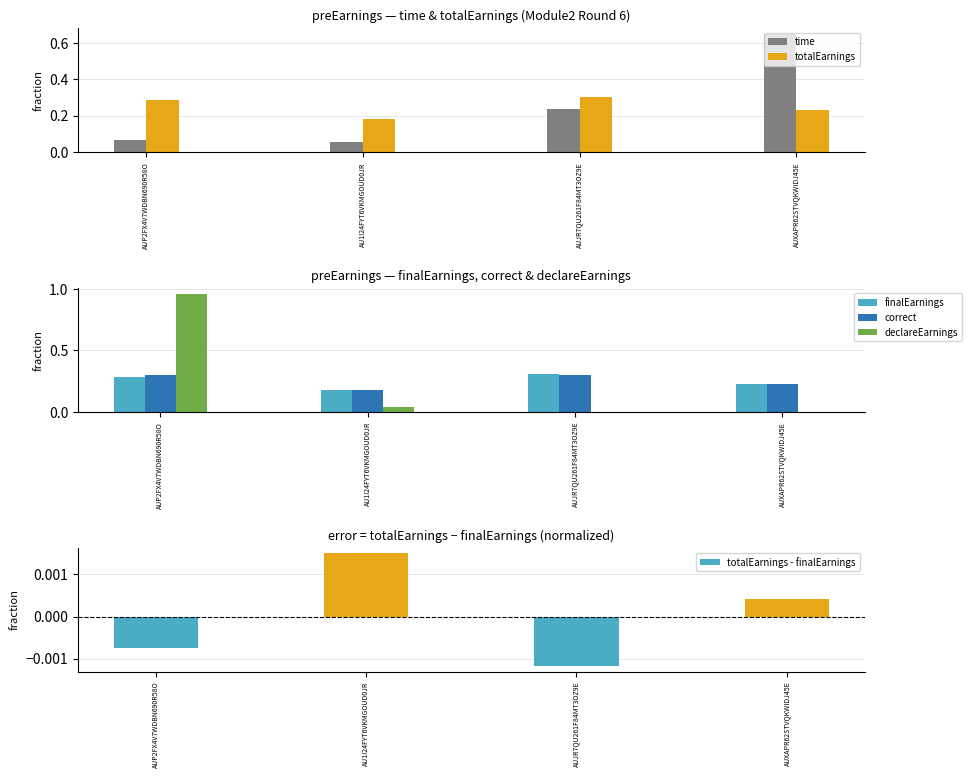

What is the value of the finalEarnings bar at the 4th from the left?

0.2